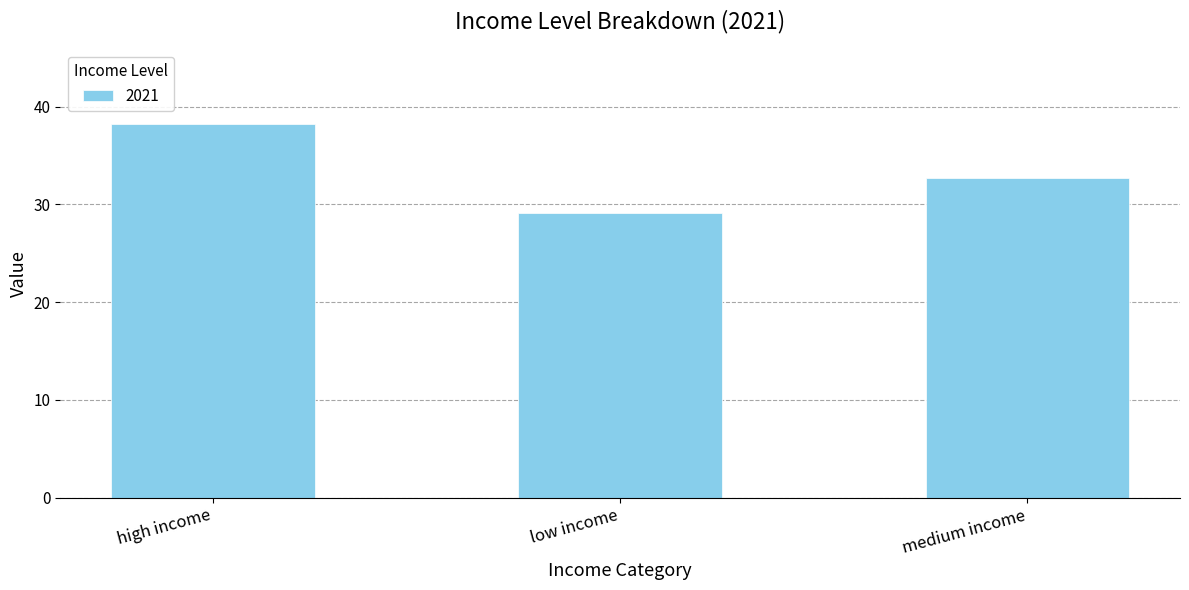

Is it true that the value at low income is 38.8?

False